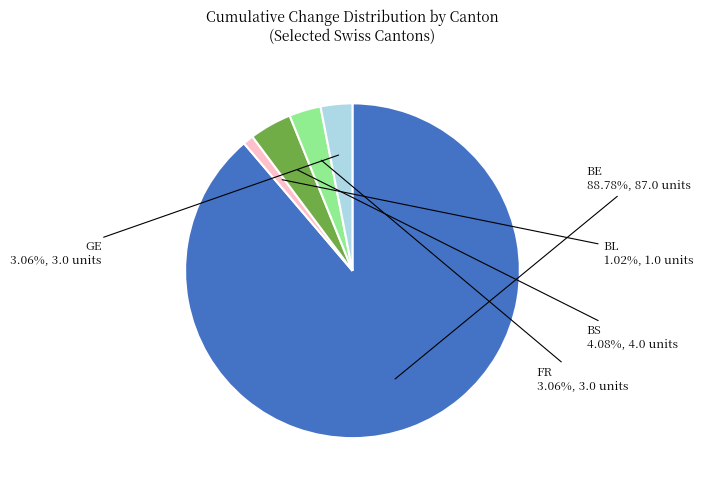

Is there any slice that represents more than half of the pie?

Yes